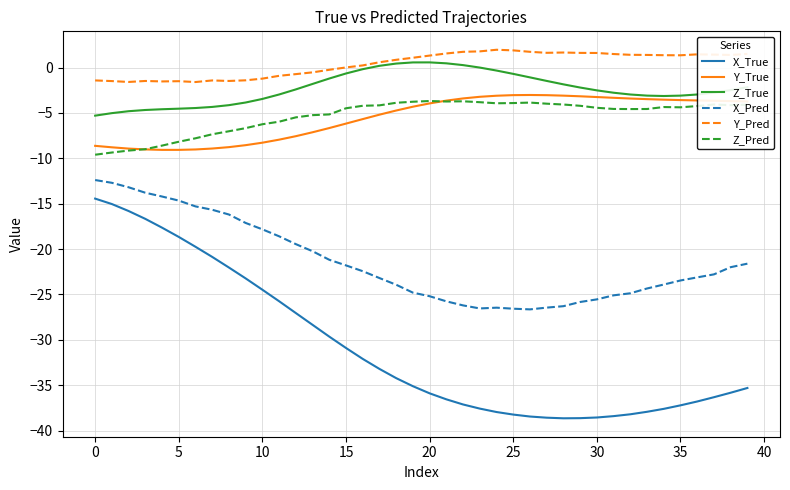

Does the chart display data point markers on the line(s)?

No